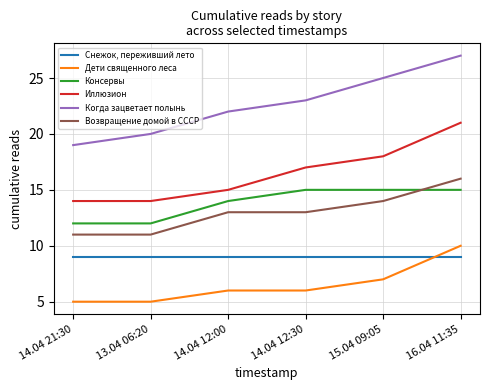

True or false: Иллюзион has a value of 7 at 16.04 11:35.

False